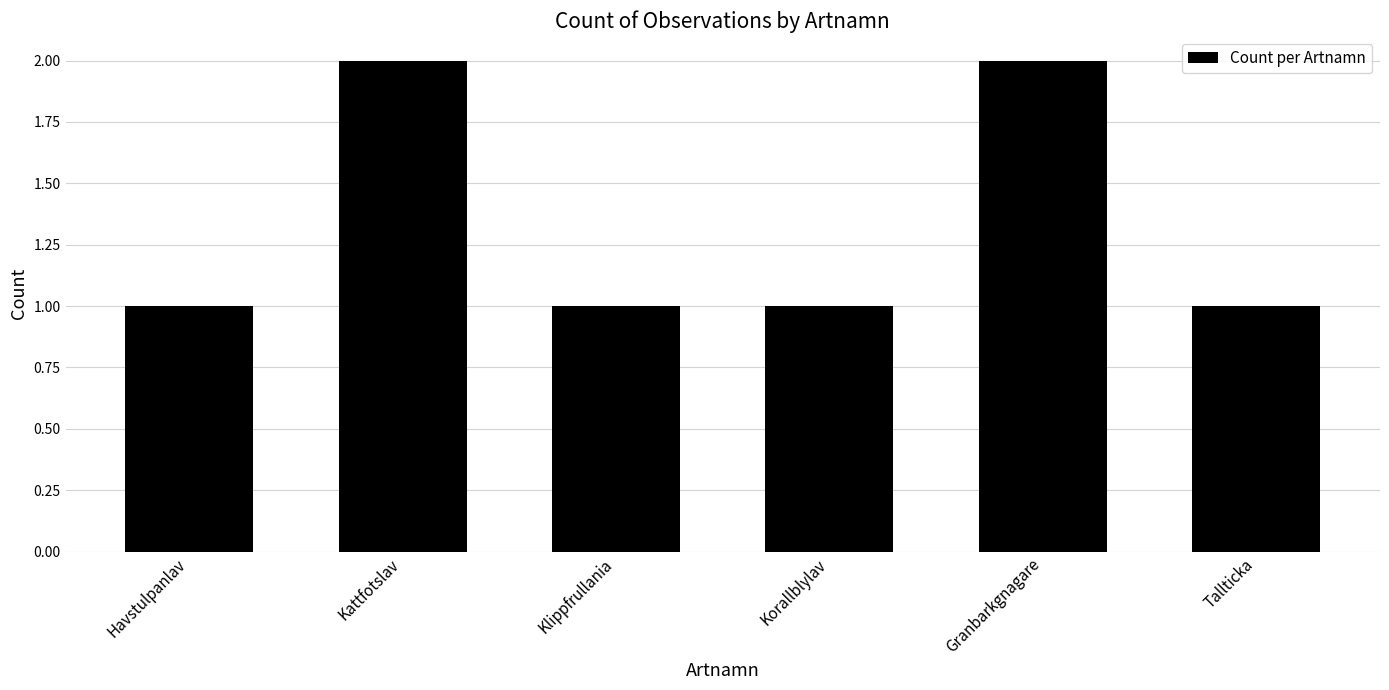

The value at Havstulpanlav is 1. True or false?

True